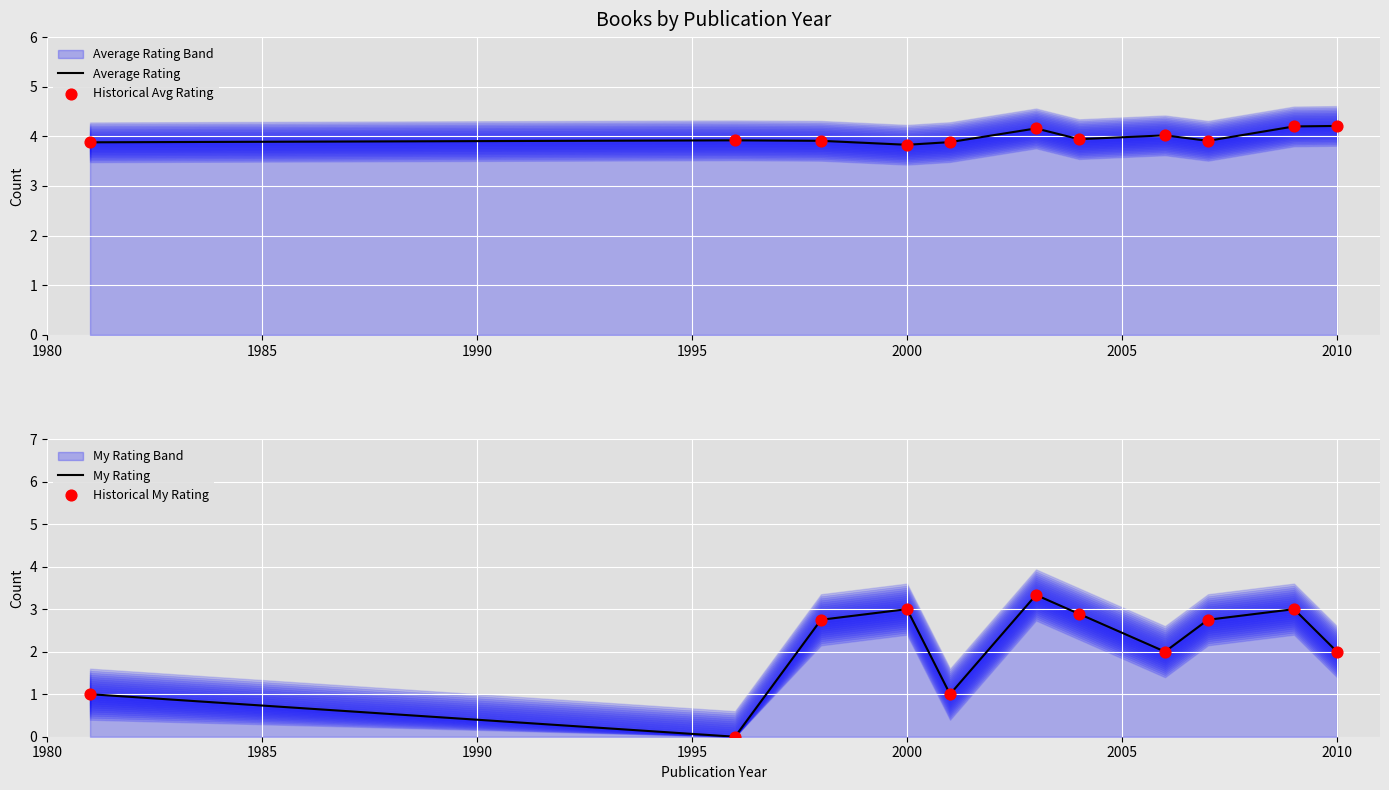

Is the value of Historical Avg Rating at 2005 greater than the value of My Rating at 1990?

Yes